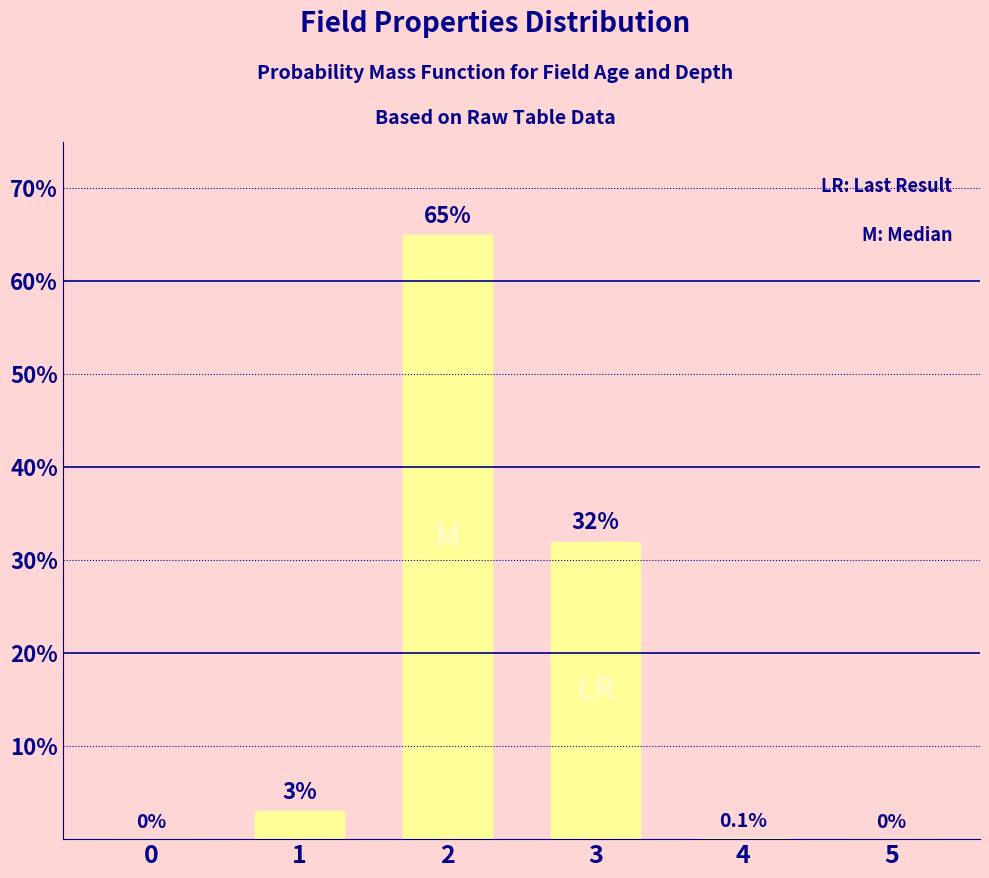

Reading right to left, extract all data points from this chart.

5=0.0	4=0.1	3=32.0	2=65.0	1=3.0	0=0.0